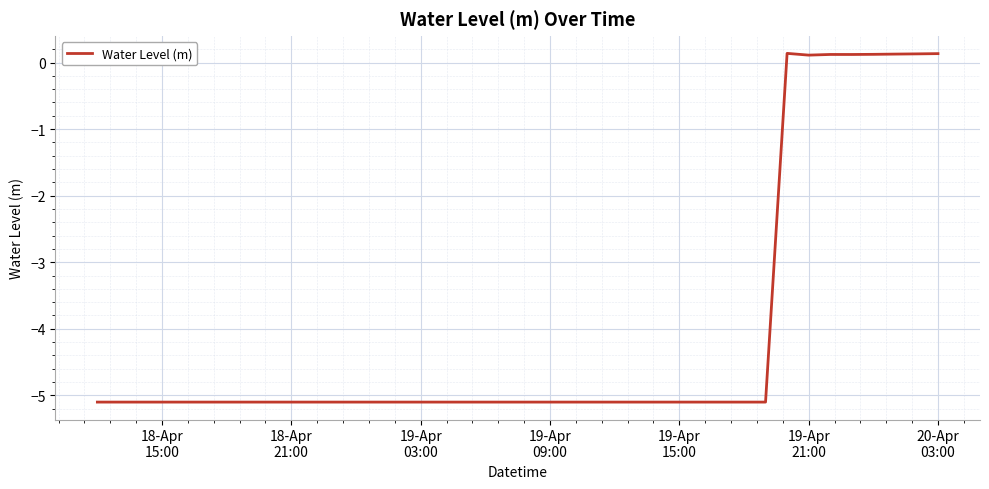

Is this an area chart (filled region under the line)?

No